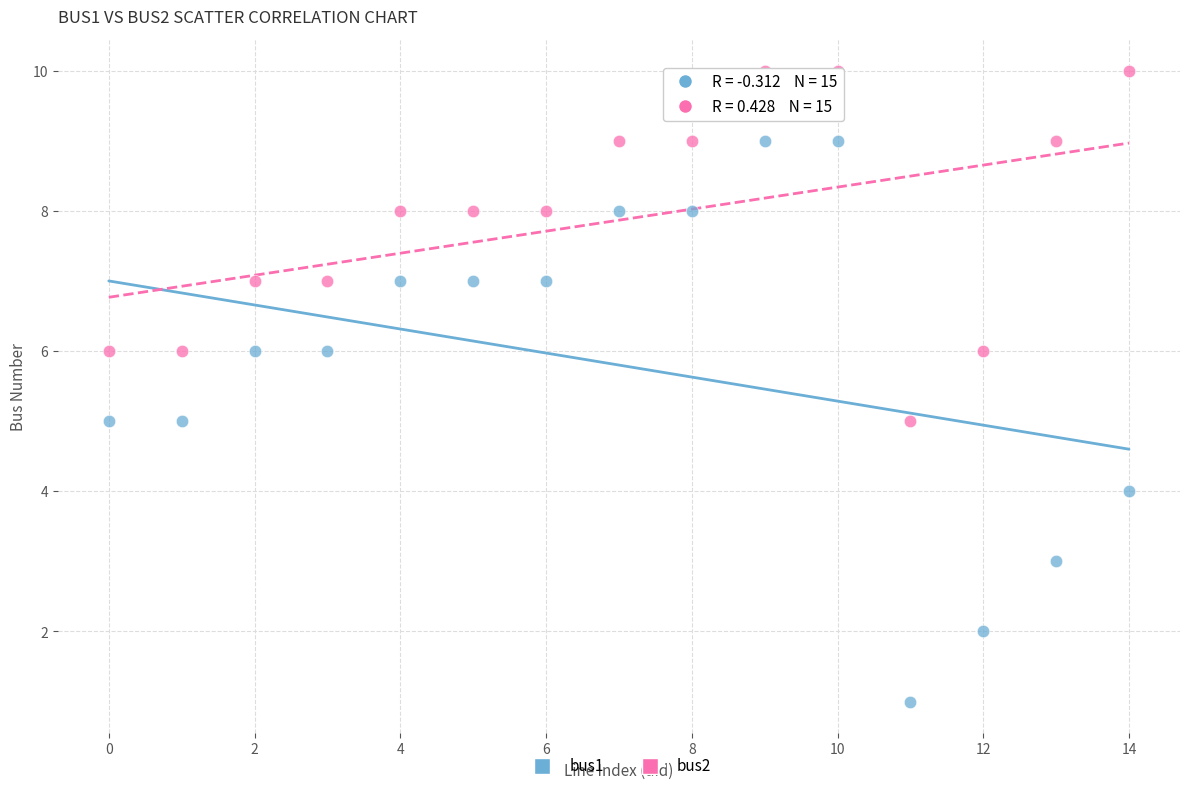

Which series reaches the maximum Y coordinate?

bus2